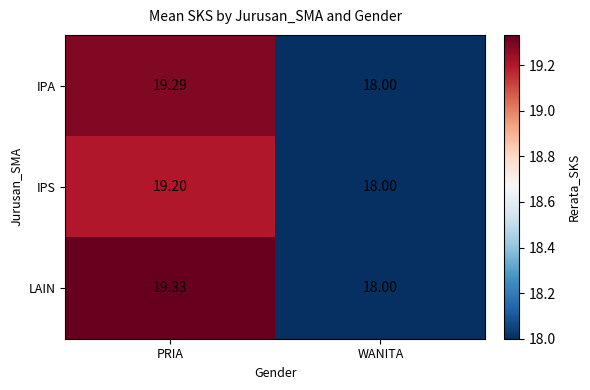

At which label does IPS reach its peak?

PRIA